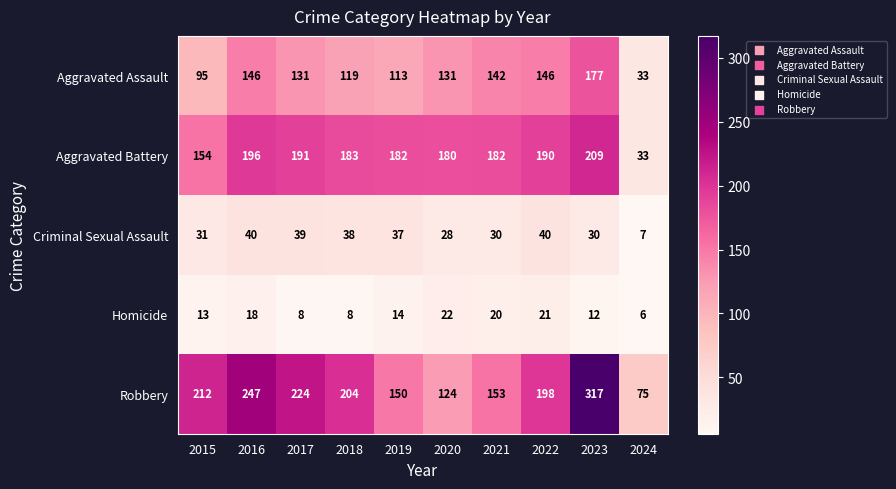

What is the minimum value shown in the chart?

6